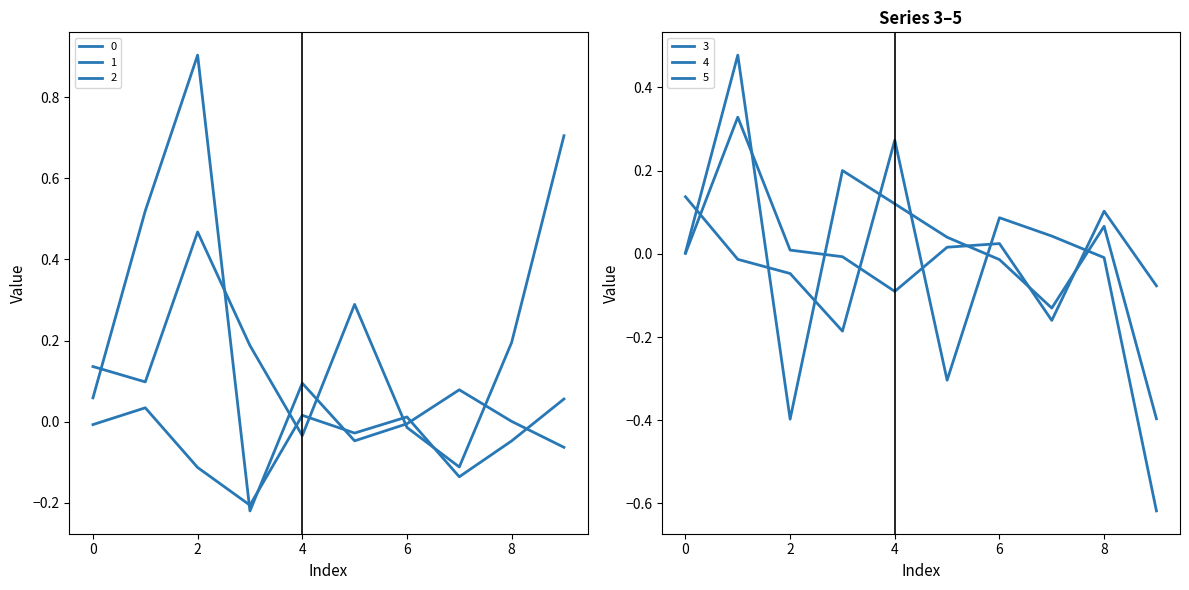

Is the value of 1 at −2 greater than the value of 2 at 4?

Yes